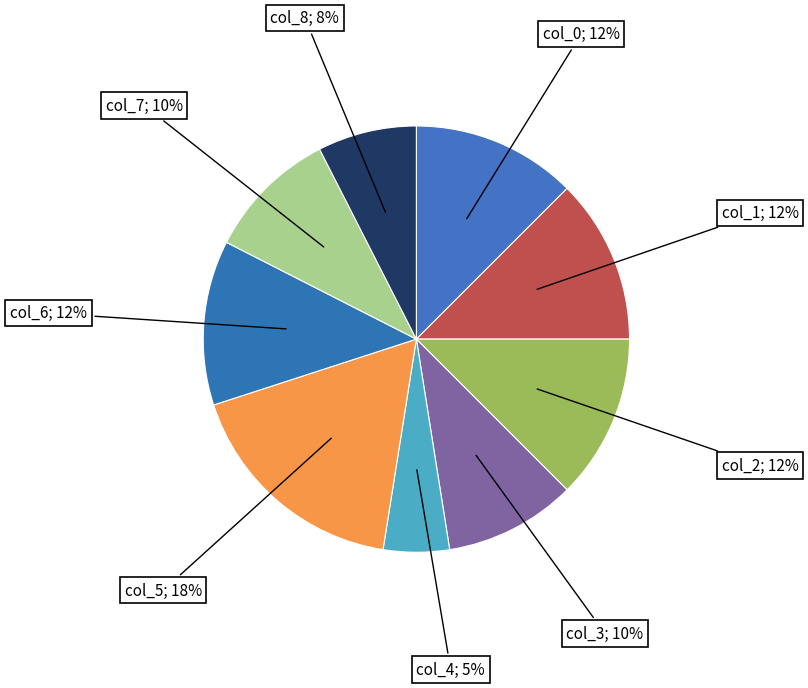

Combined, do col_1; 12% and col_7; 10% account for over 50%?

No